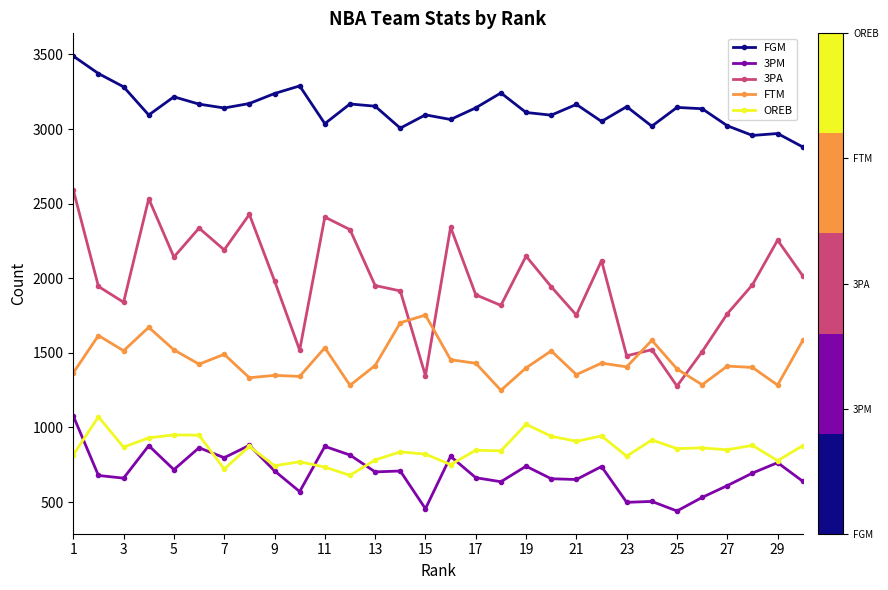

What is the smallest value displayed?

440